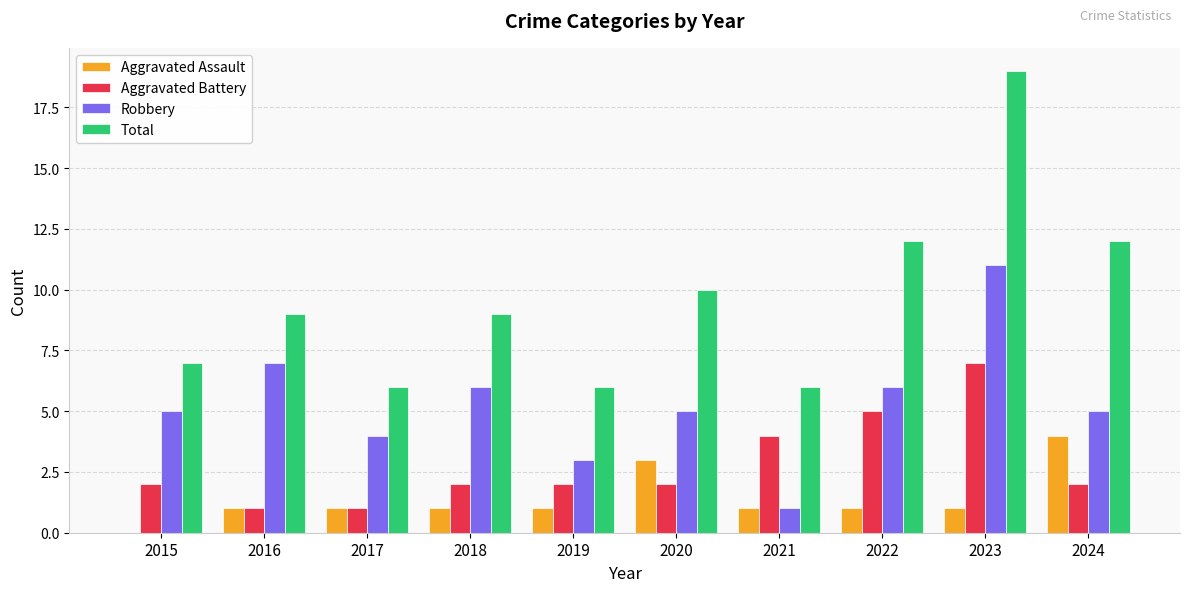

The Robbery series shows 6 at 2022. True or false?

True